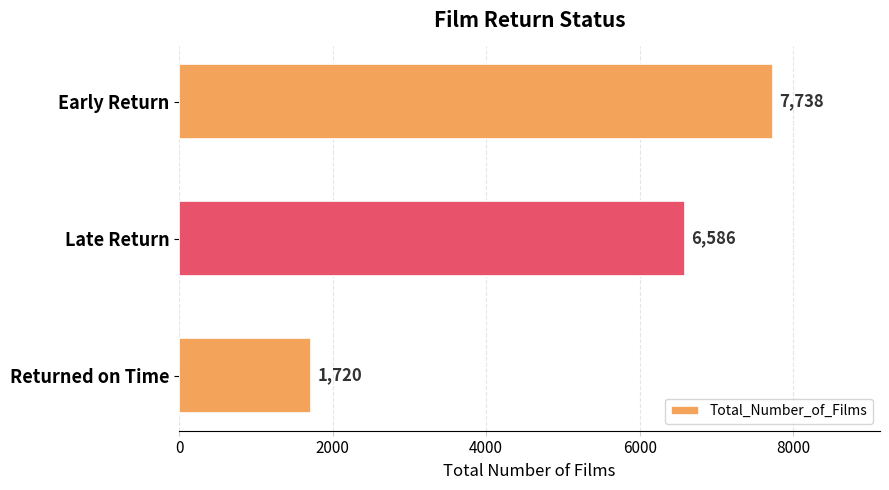

List the labels in order of value, largest first.

Early Return, Late Return, Returned on Time